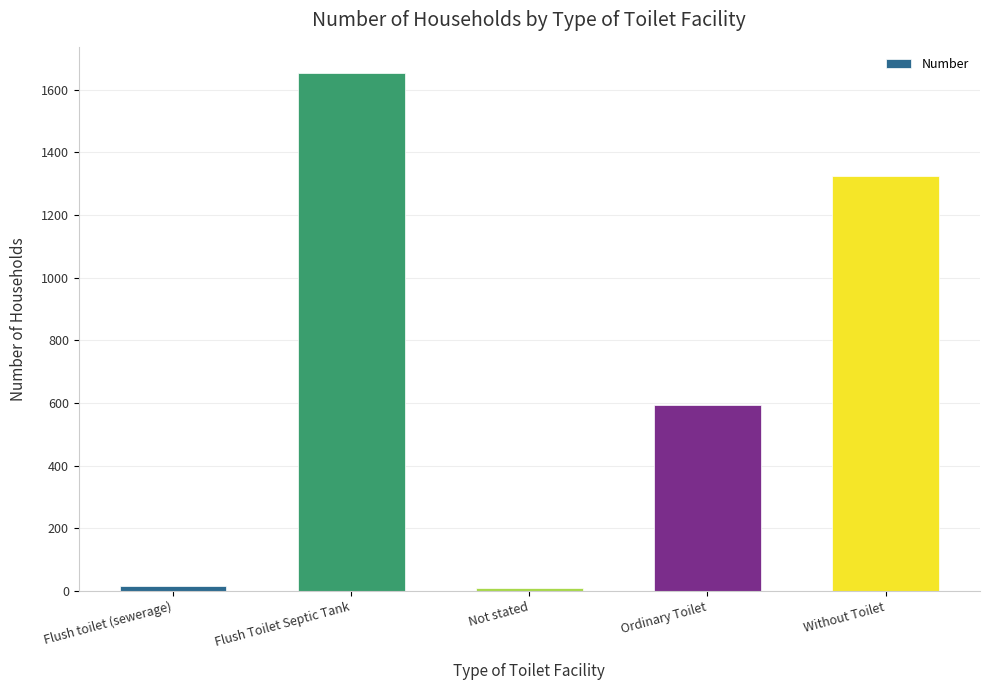

What position from the right is Not stated?

3